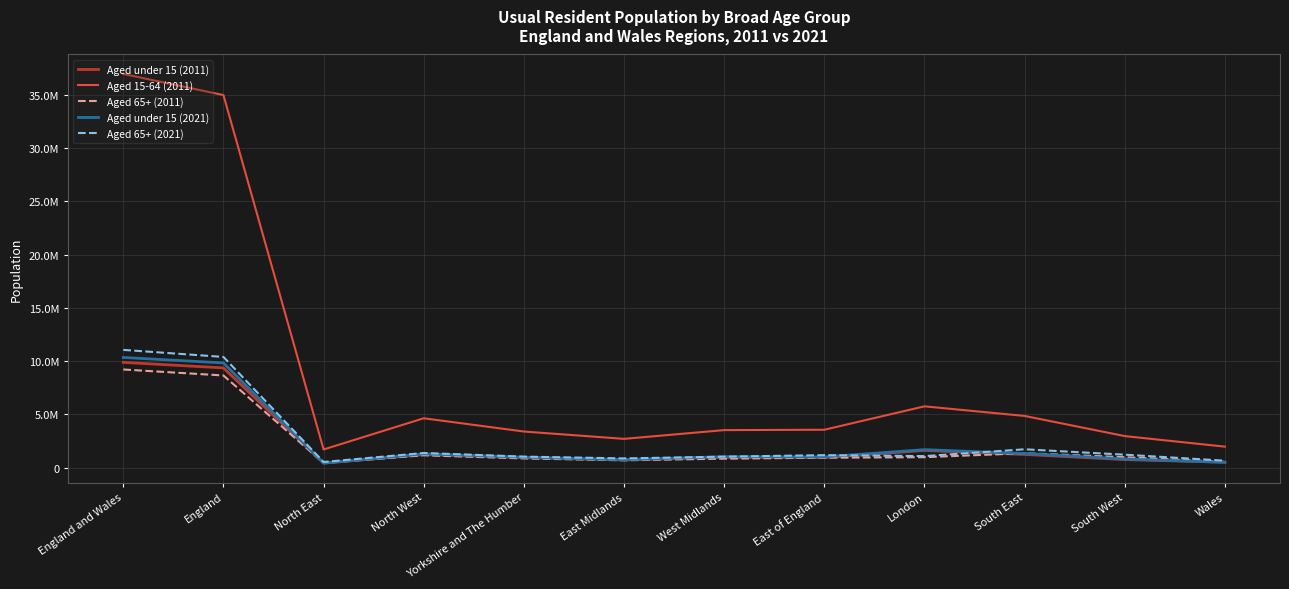

At which category does Aged under 15 (2011) reach its first local peak?

North West